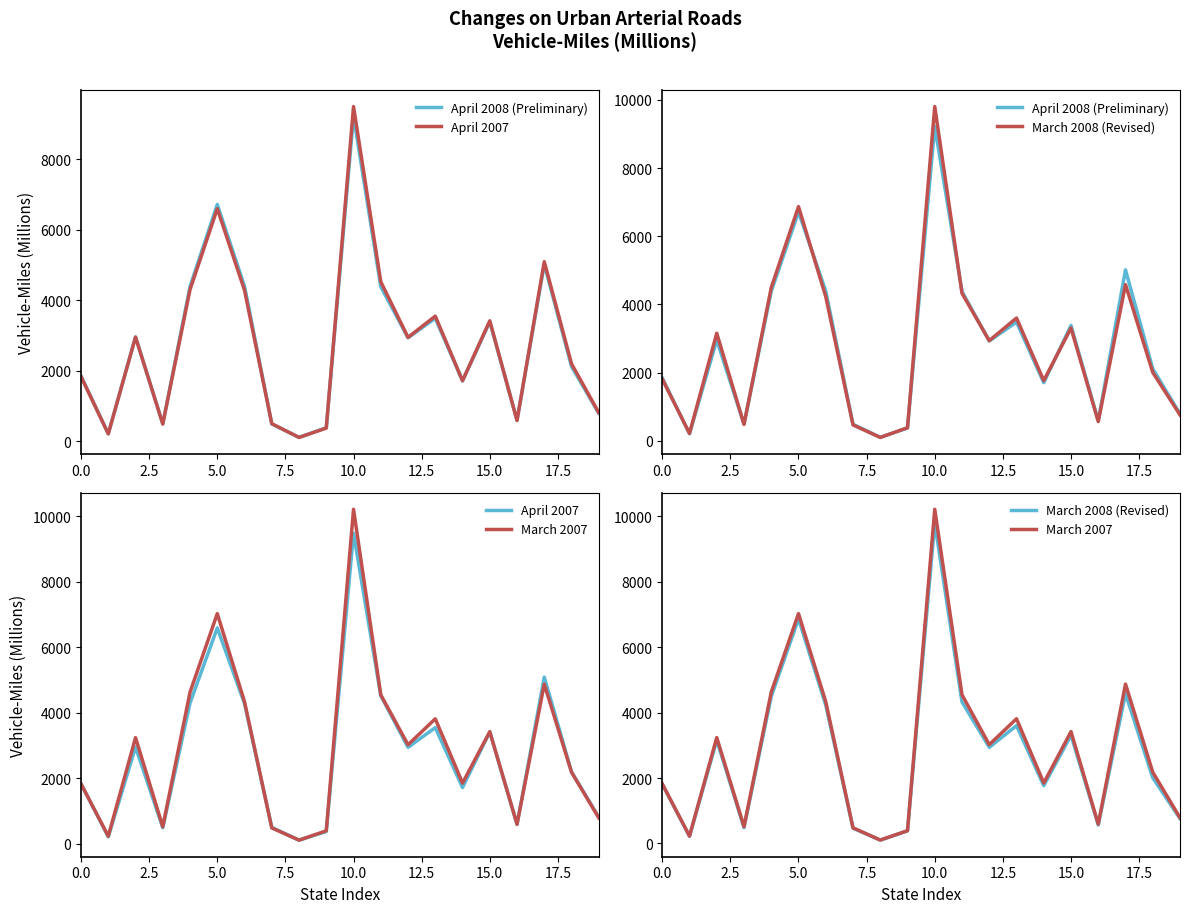

What is the spread (max minus min) of values at 5.0?

437